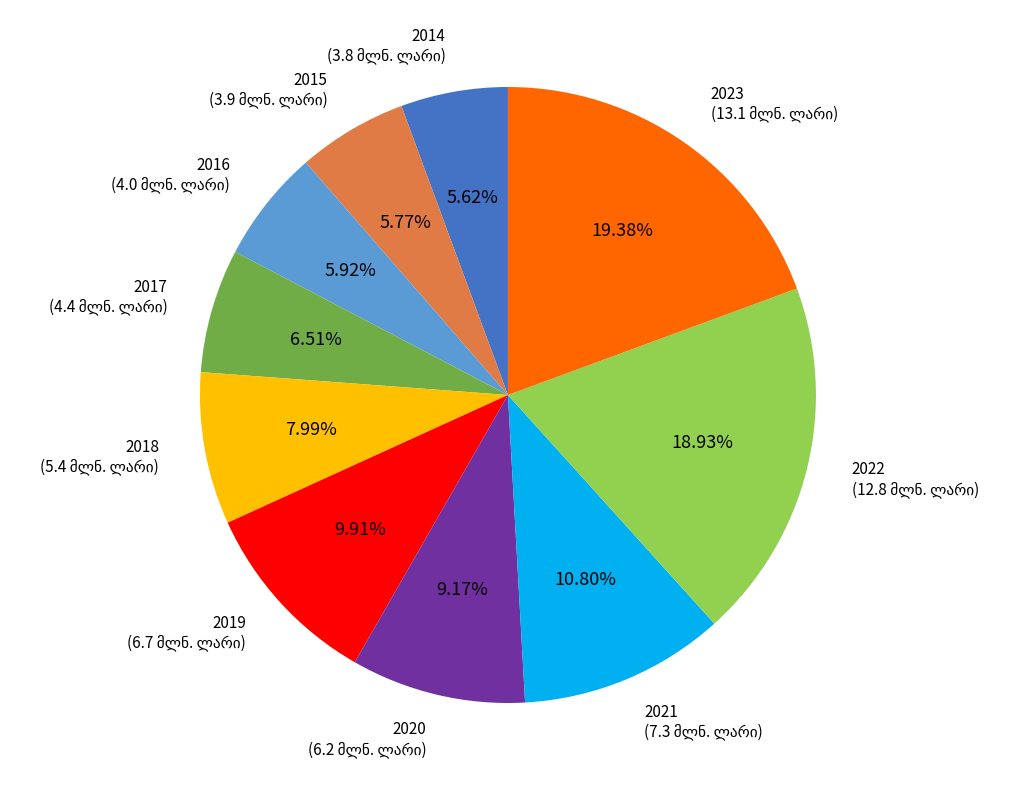

How many slices are in this pie chart?

10